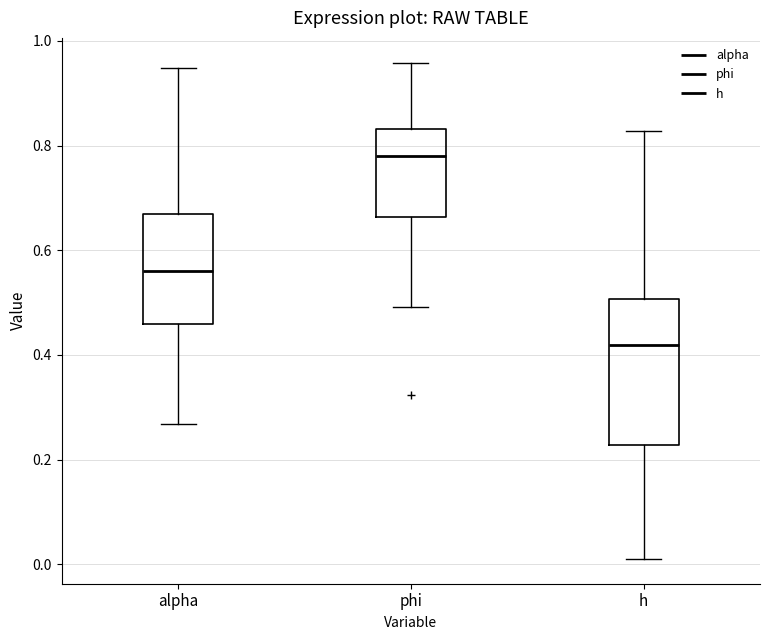

Reading left to right, read every box against the y-axis: the position of its median line, the range the box covers, and the ends of its whiskers. The values are not printed on the chart, so give them approximately, as read against the axis.

alpha: median 0.56, box 0.46 to 0.66, whiskers 0.26 to 0.94
phi: median 0.78, box 0.66 to 0.84, whiskers 0.50 to 0.96
h: median 0.42, box 0.22 to 0.50, whiskers 0.02 to 0.82